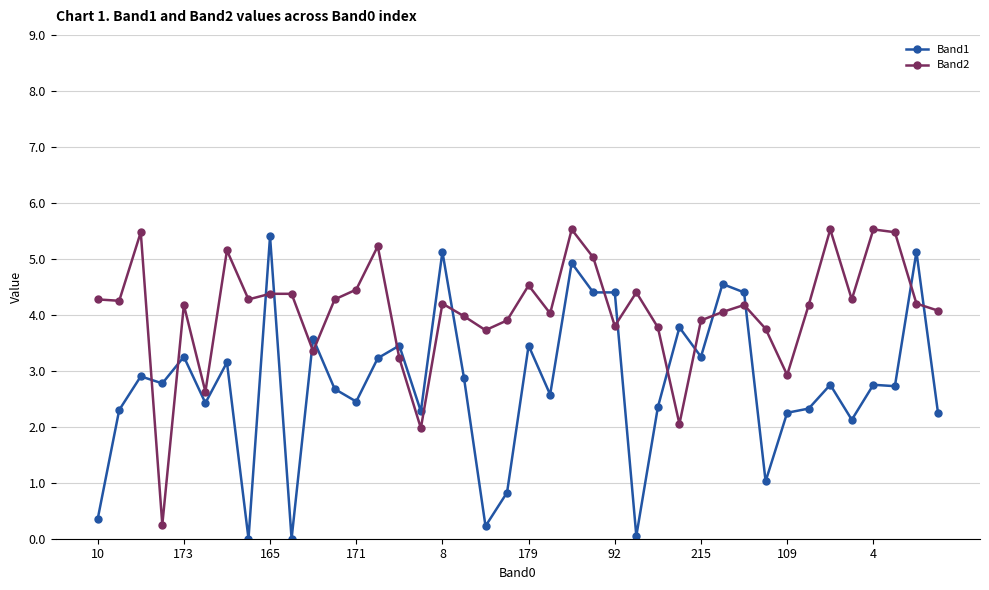

What is the sum of all Band2 values?

162.7